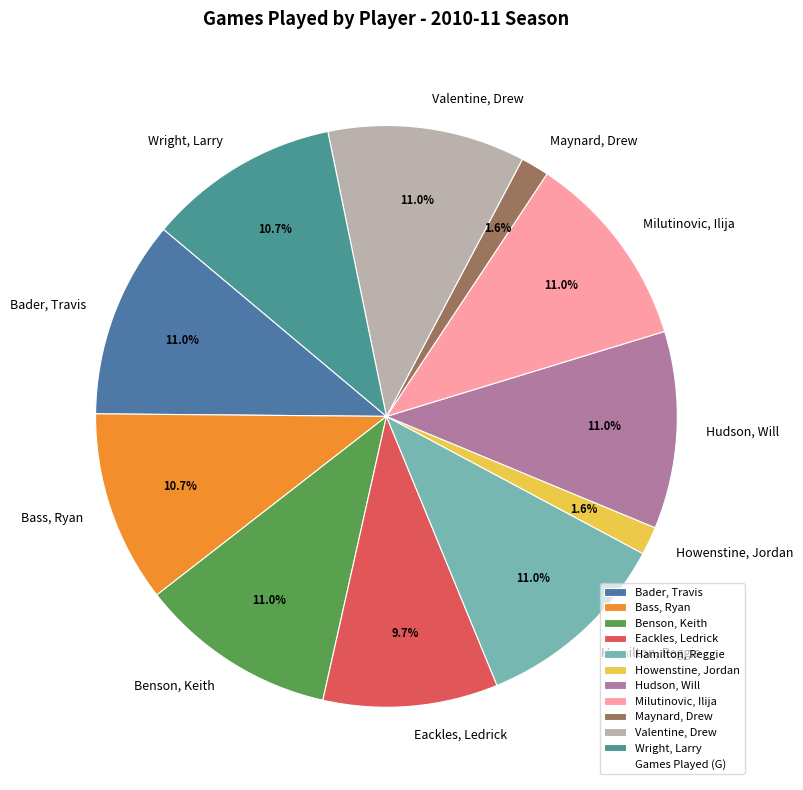

What is the total percentage of Howenstine, Jordan and Eackles, Ledrick?

11.3%